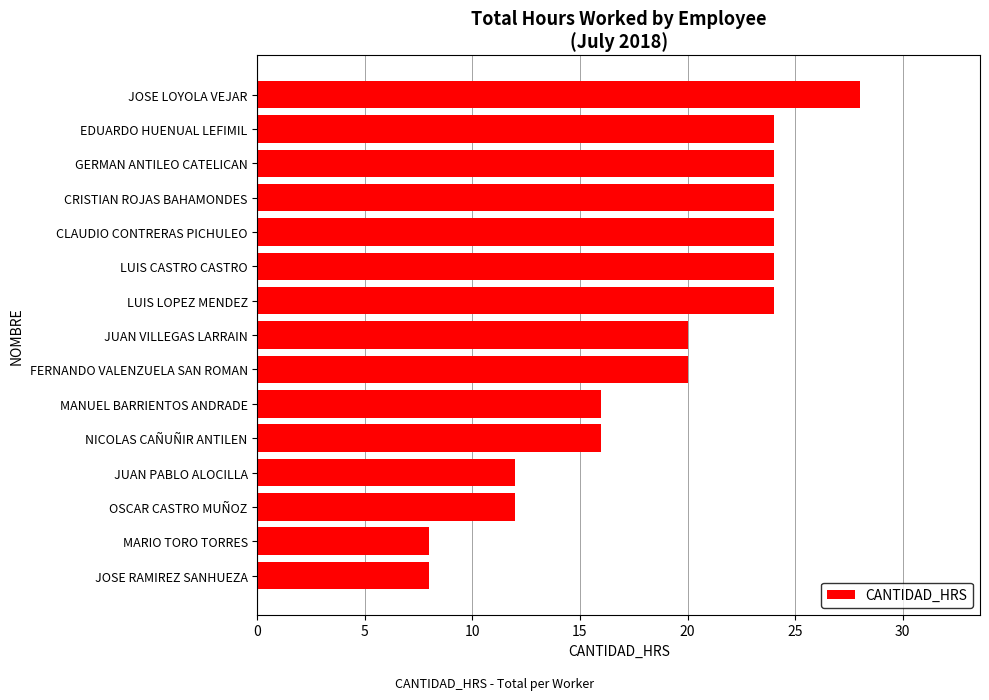

Are the bars horizontal?

Yes